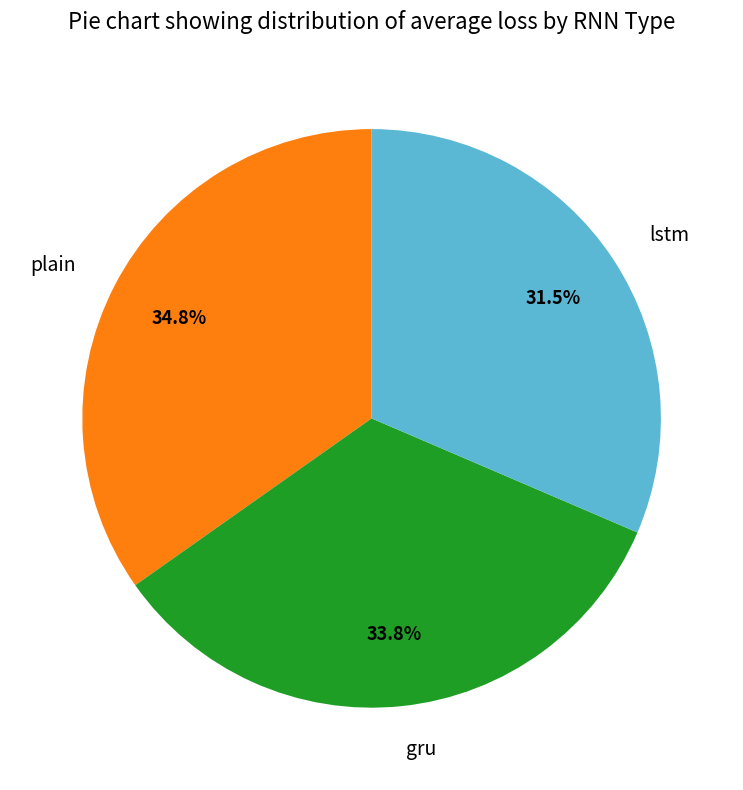

Is the sum of gru and lstm greater than half?

Yes